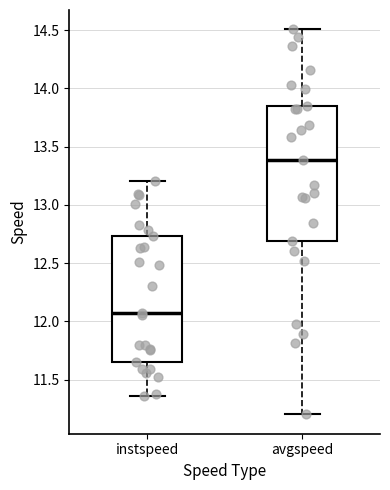

Which box's median line is the lowest?

instspeed